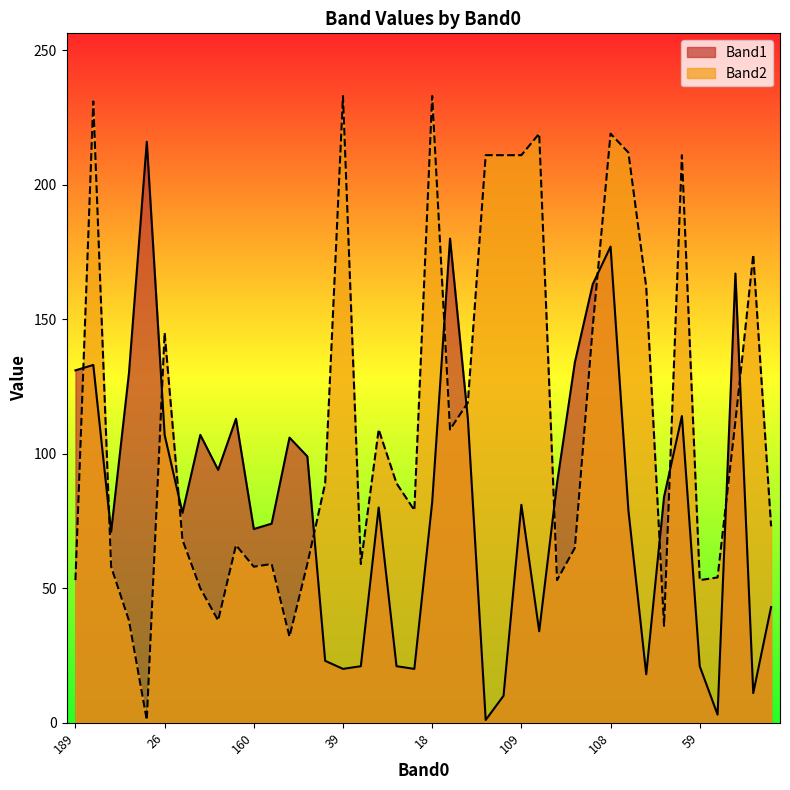

Rank the series by their maximum value, from lowest to highest.

Band1, Band2